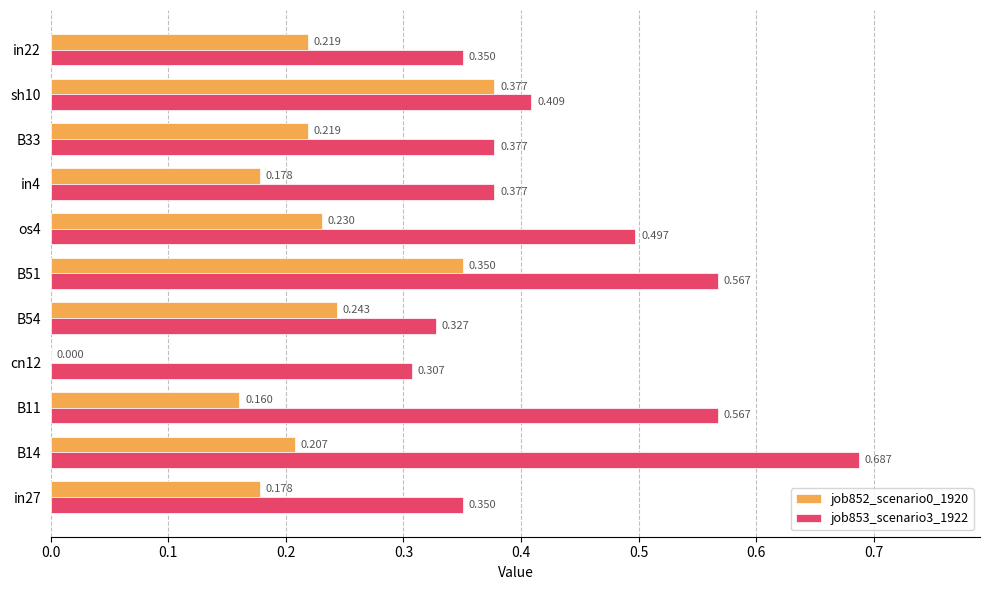

What are all the series names shown in the legend?

job852_scenario0_1920, job853_scenario3_1922